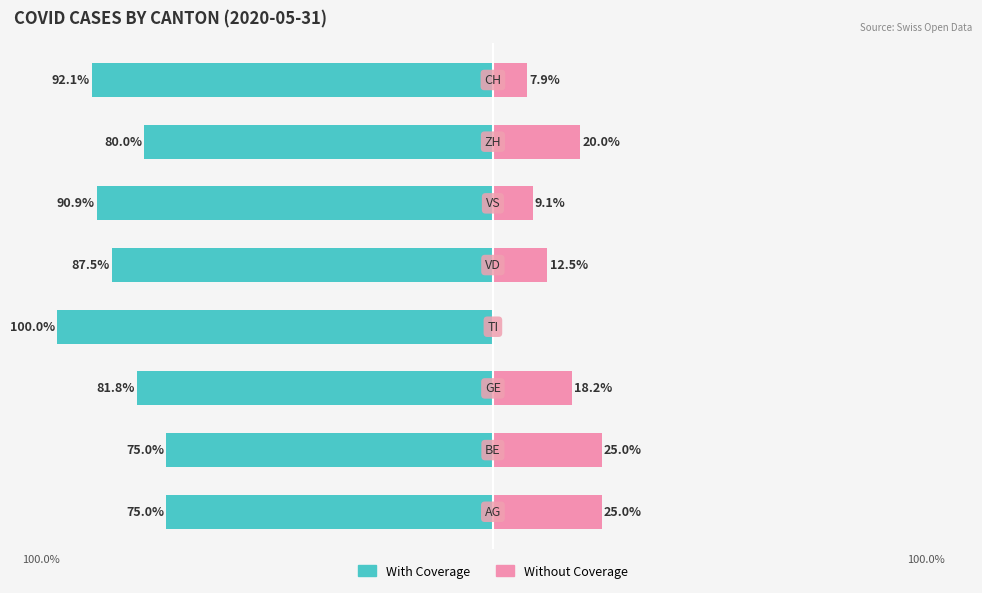

Between 6 and 1, which is larger?

1